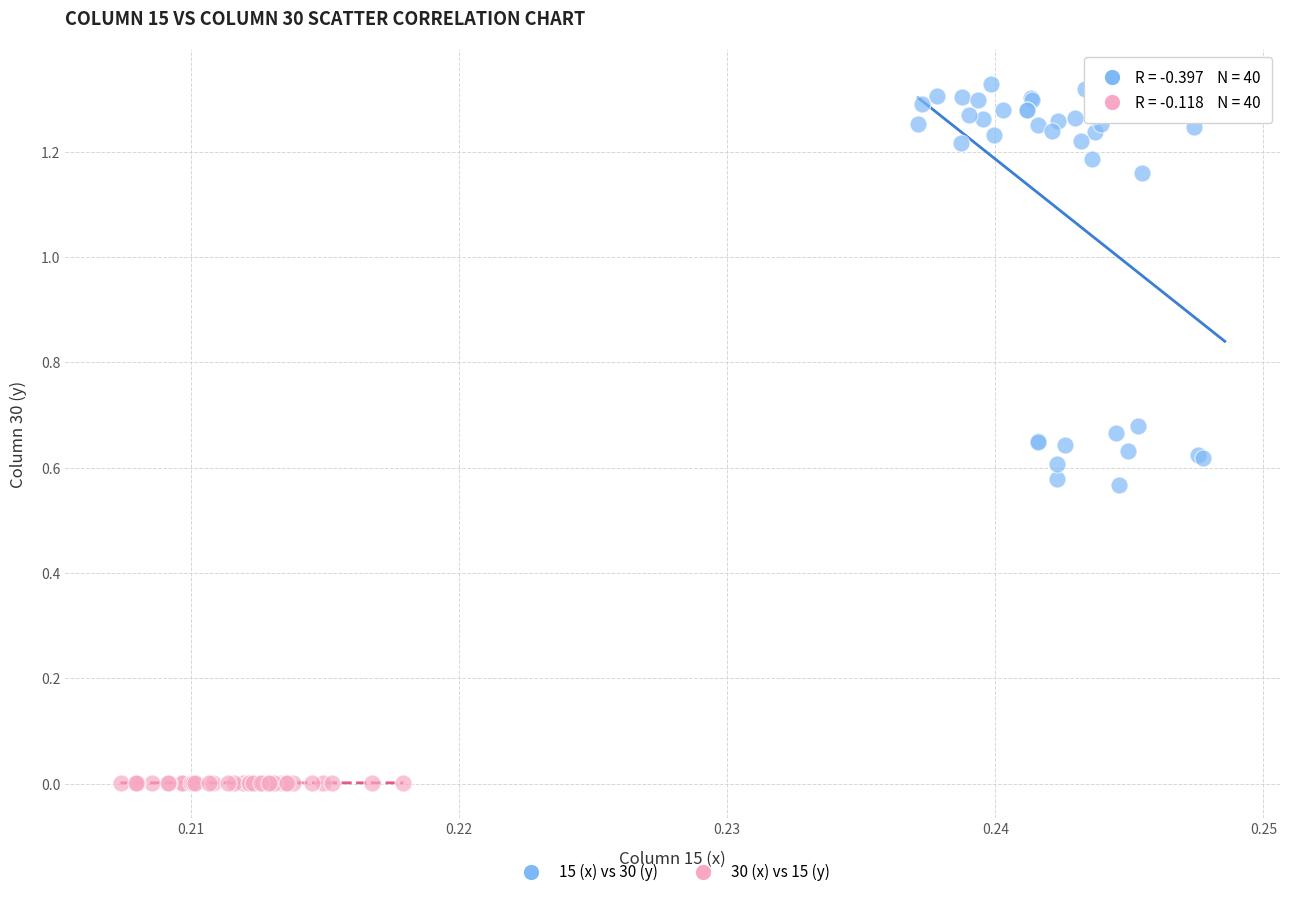

What are all the series names shown in the legend?

15 (x) vs 30 (y), 30 (x) vs 15 (y)